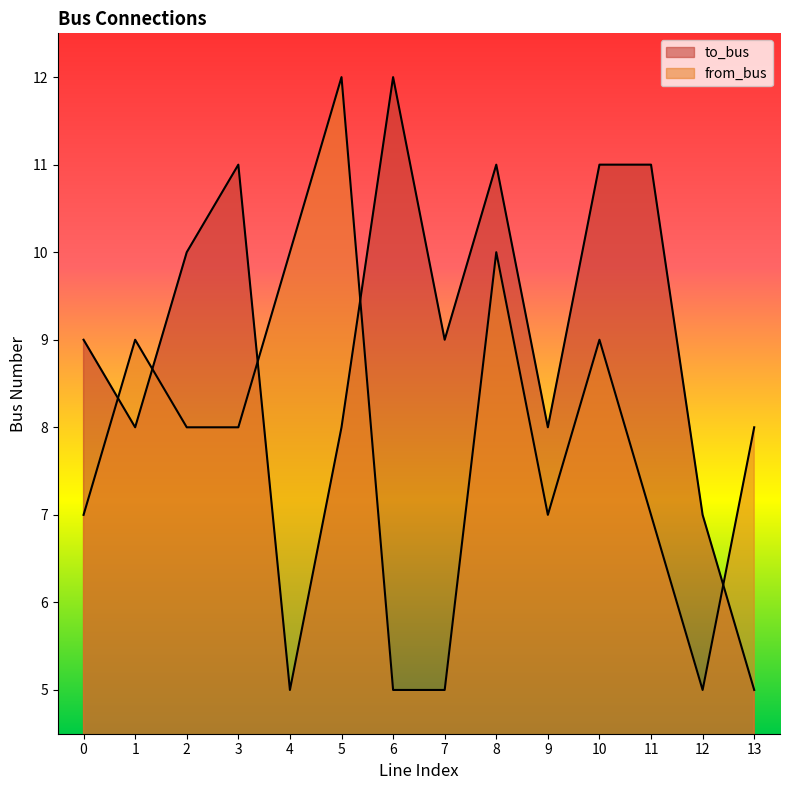

True or false: to_bus and from_bus intersect in this chart.

True